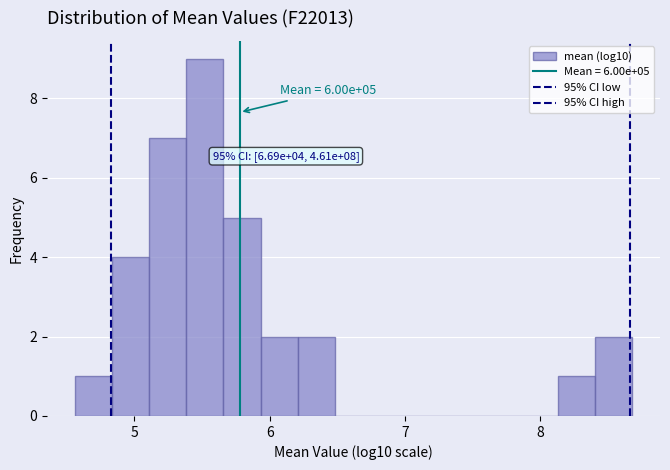

Around what value on the x-axis is the tallest bar? Give the approximate position of its centre, as read against the axis.

5.5